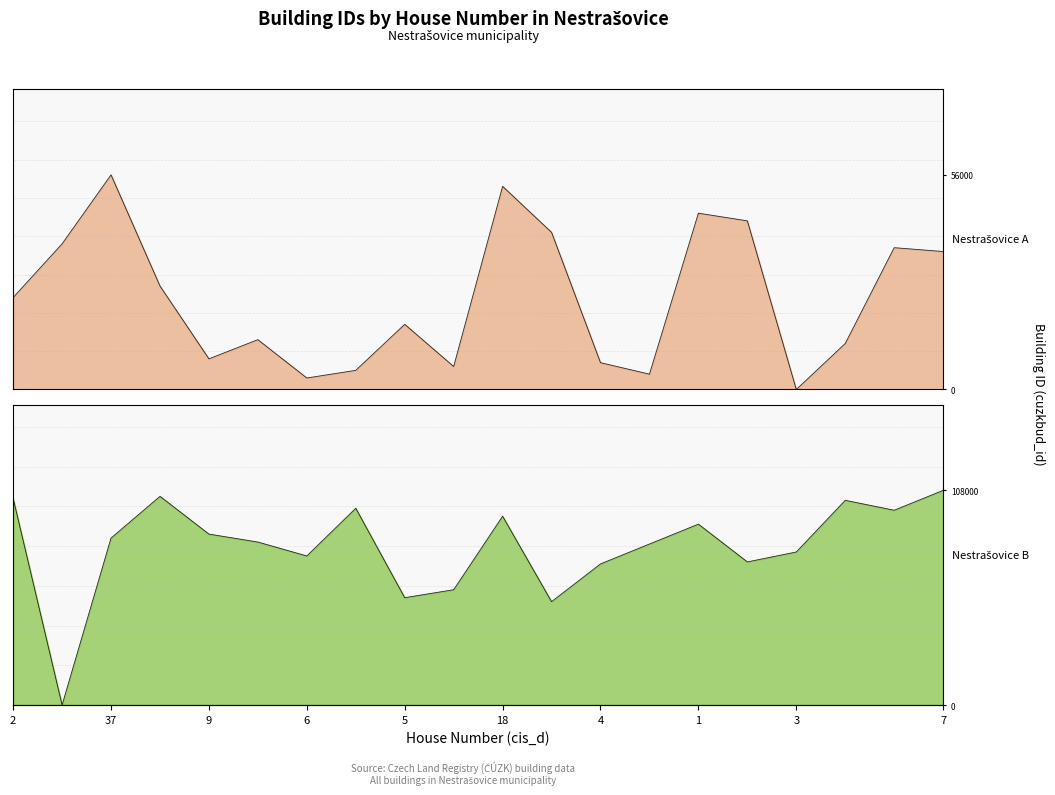

Reading left to right, what are all the values shown in this chart?

Nestrašovice_A: 24000	38000	56000	27000	8000	13000	3000	5000	17000	6000	53000	41000	7000	4000	46000	44000	0	12000	37000	36000
Nestrašovice_B: 104000	0	84000	105000	86000	82000	75000	99000	54000	58000	95000	52000	71000	81000	91000	72000	77000	103000	98000	108000